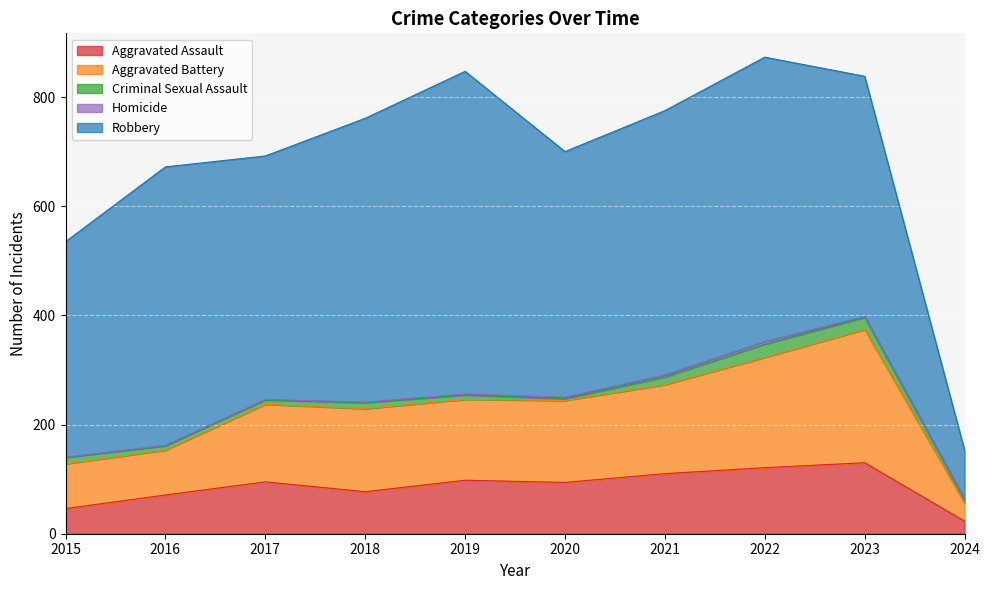

What is the greatest value displayed?

591